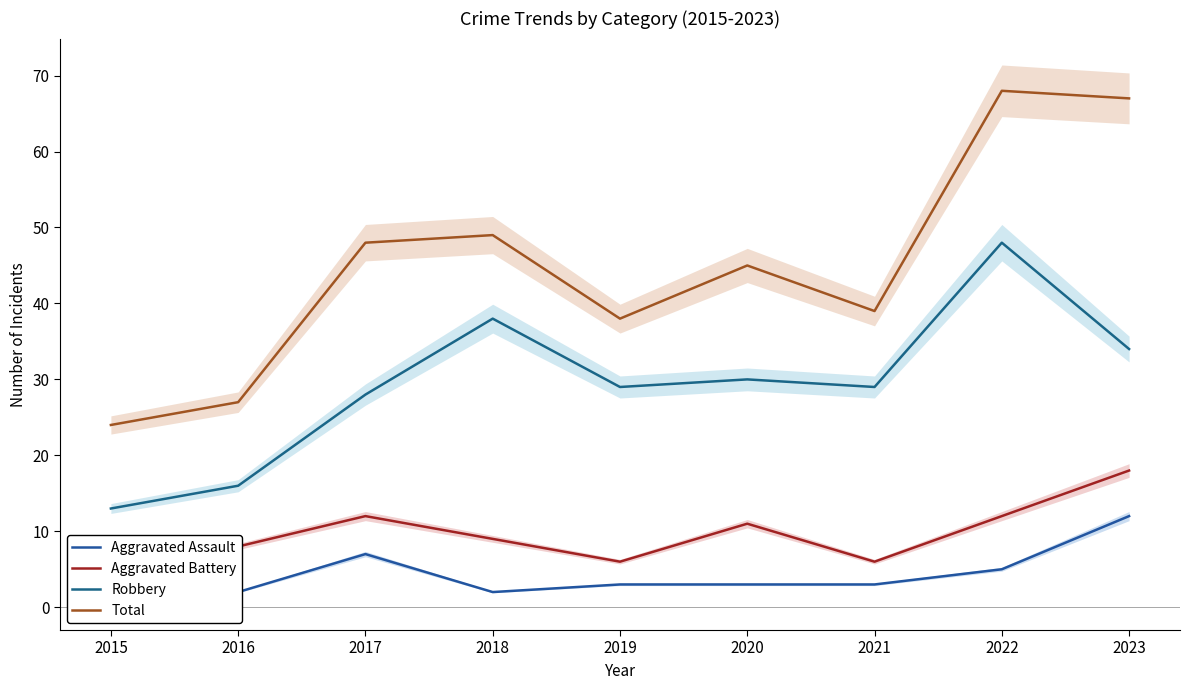

Which series has the largest total across all categories?

Total